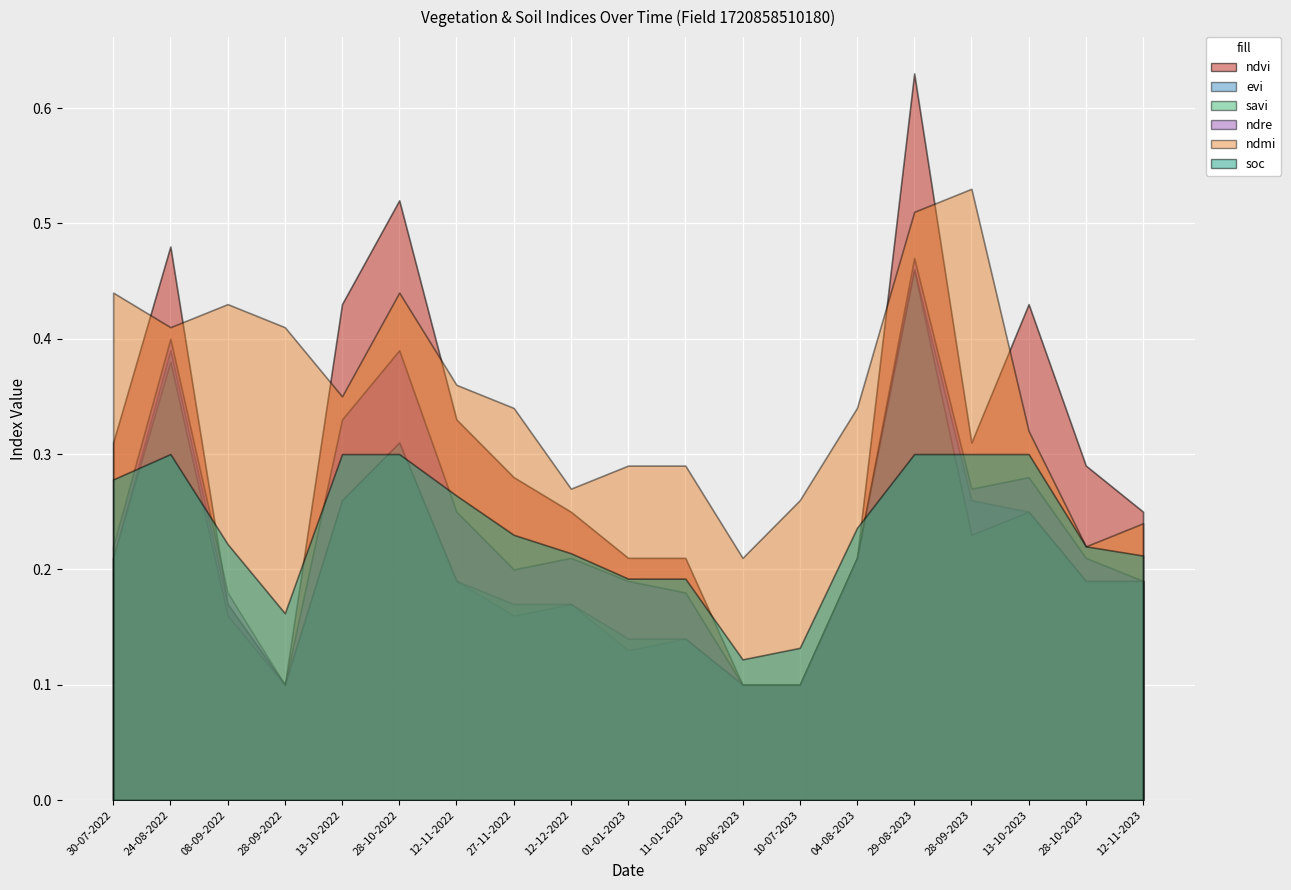

What is the average value of the evi series?

0.2